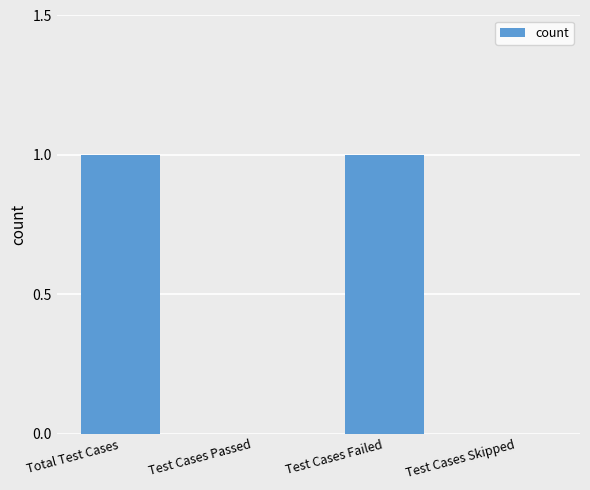

Which has a higher value, Test Cases Skipped or Test Cases Failed?

Test Cases Failed